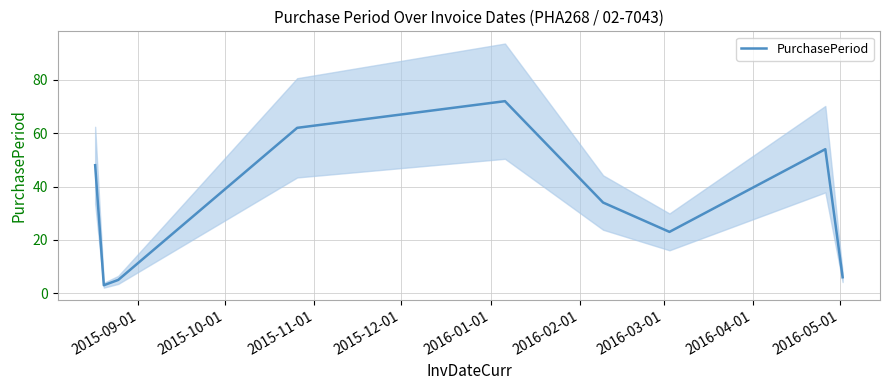

What is the value of the 8th point from the left?

54